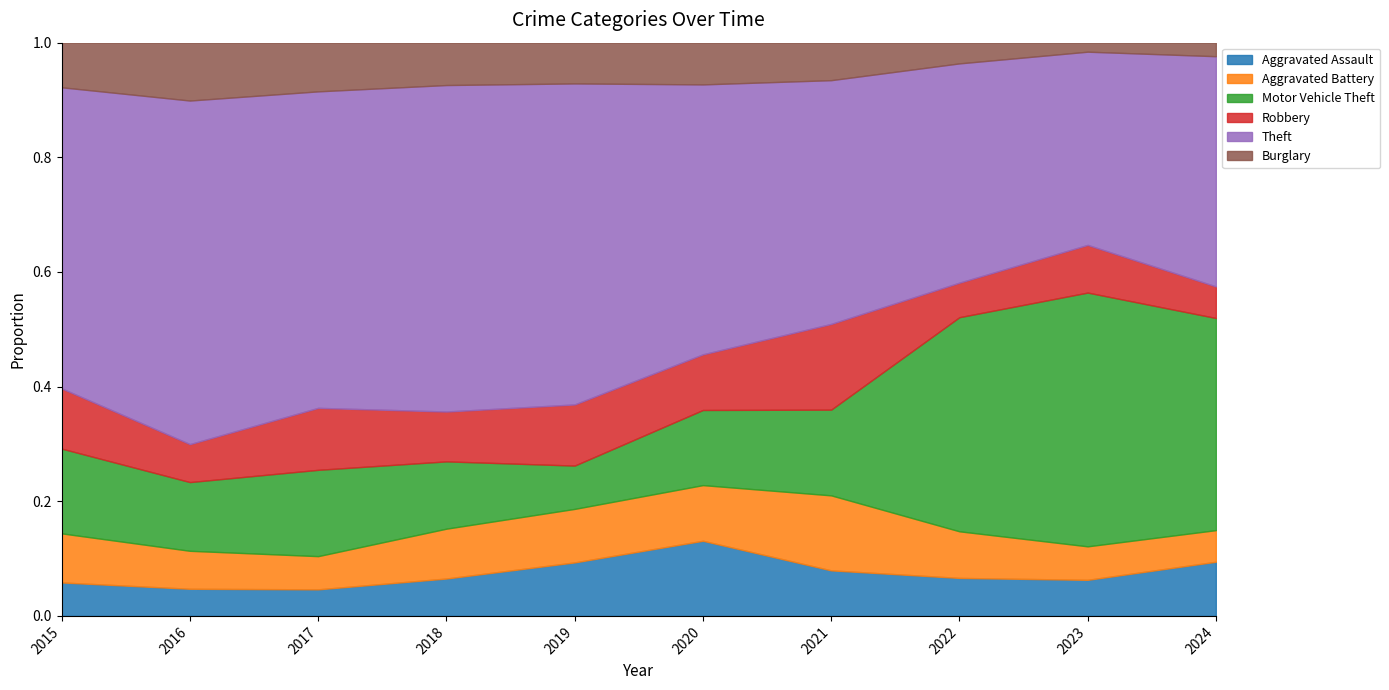

What is the total value across all series at 2020?

1.0